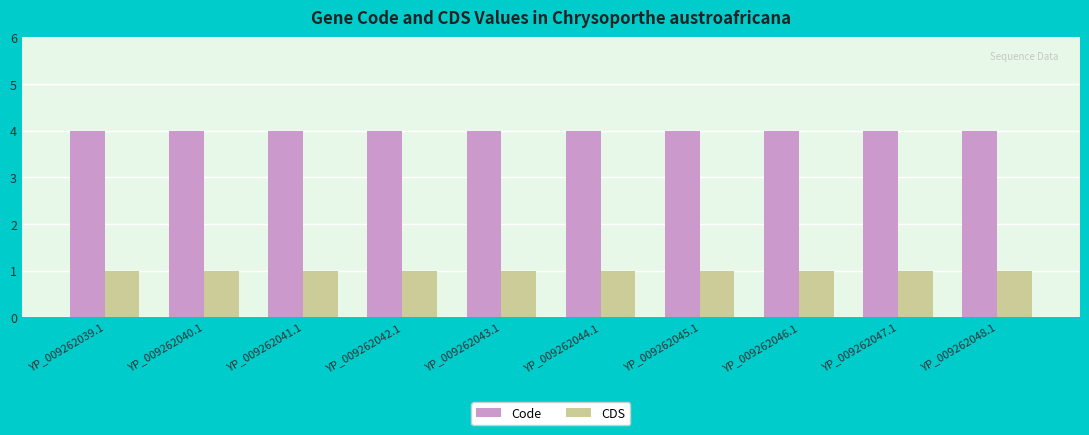

What is the greatest value displayed?

4